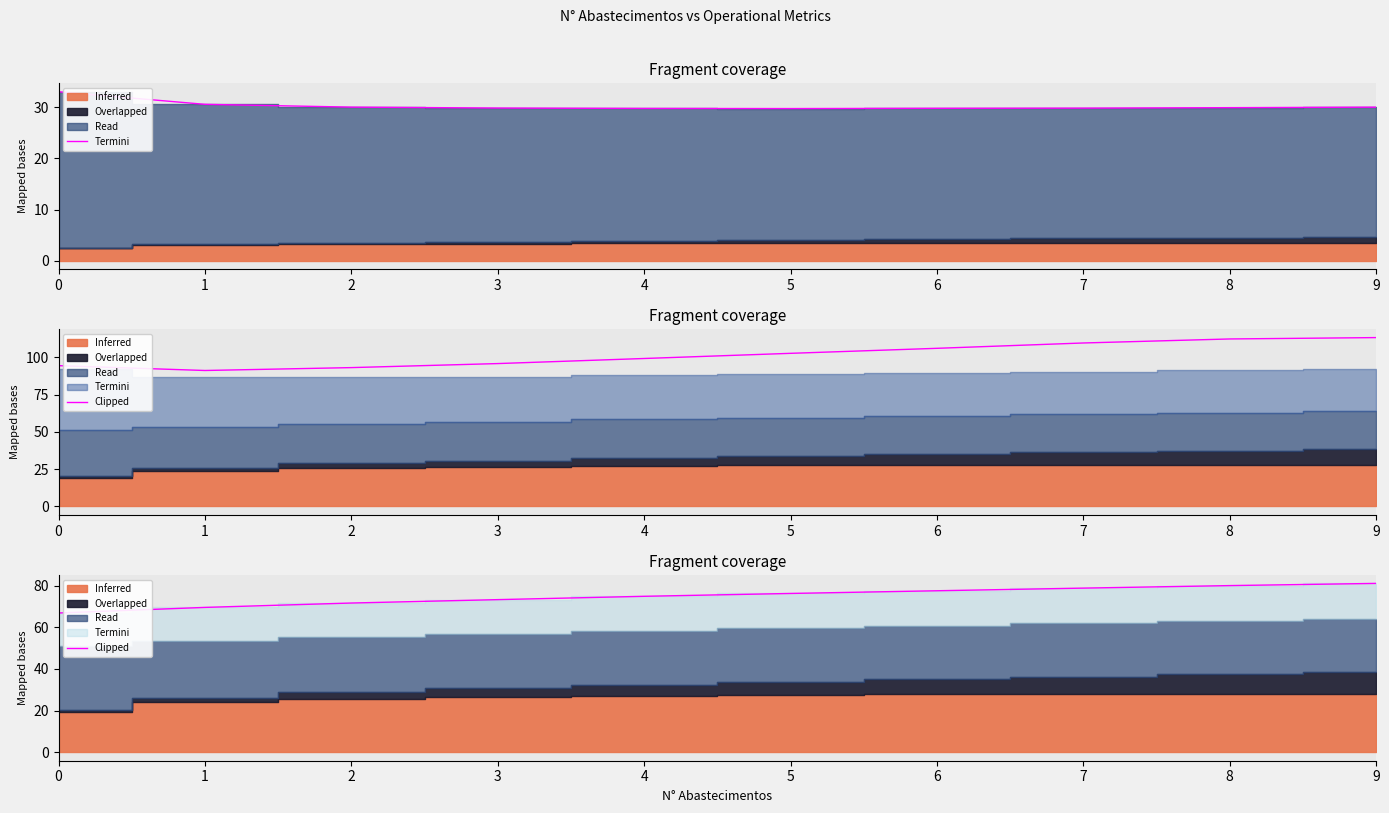

What is the difference between the second highest and second lowest values?

10.5